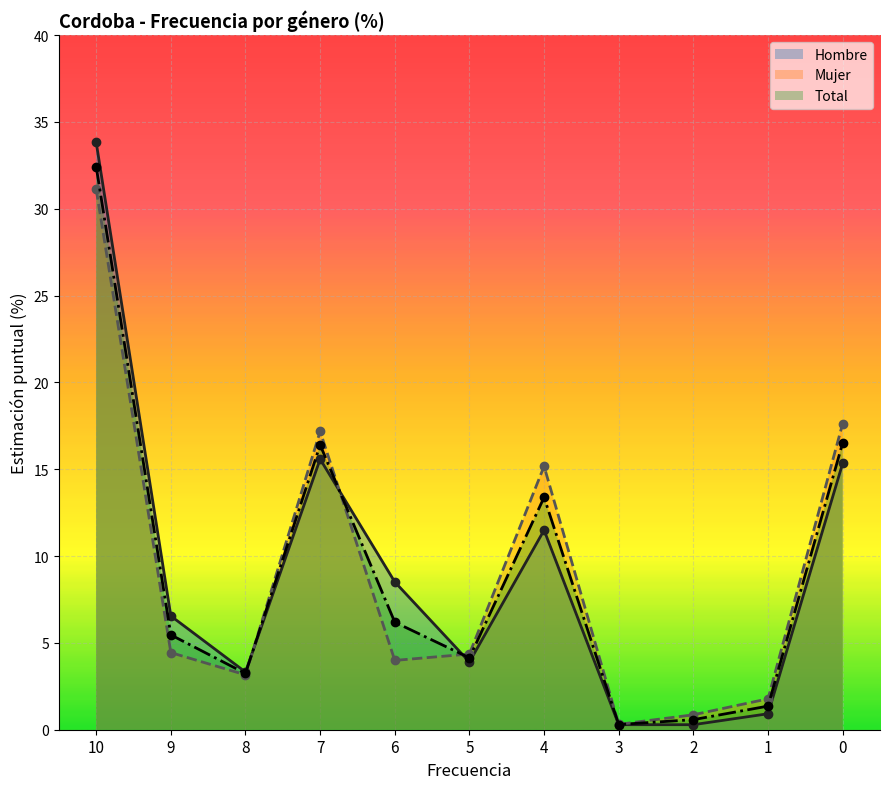

Which series ends up on top after the final intersection of Mujer and Total?

Mujer